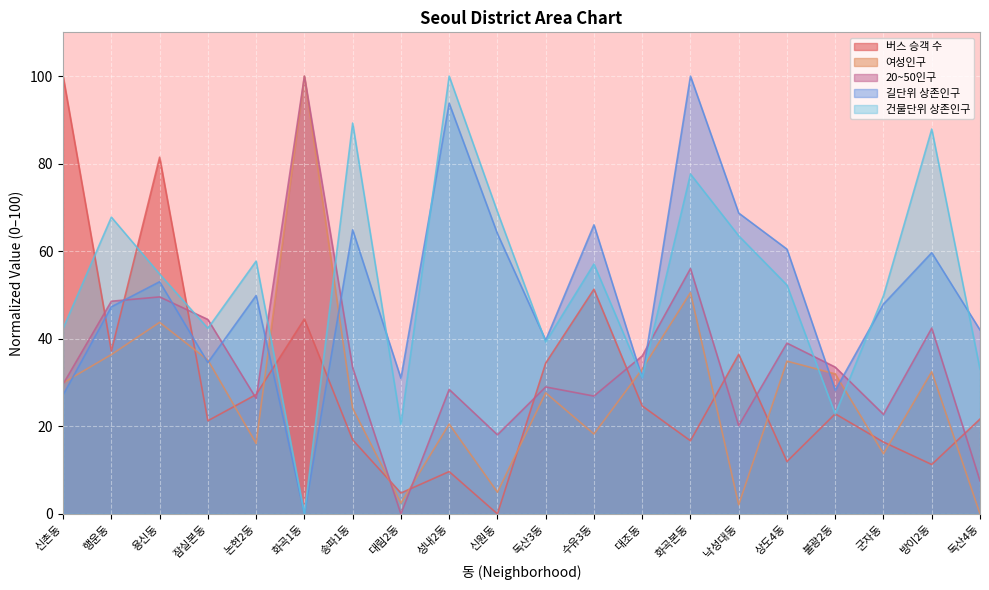

How many interior local peaks does the 여성인구 series have?

7